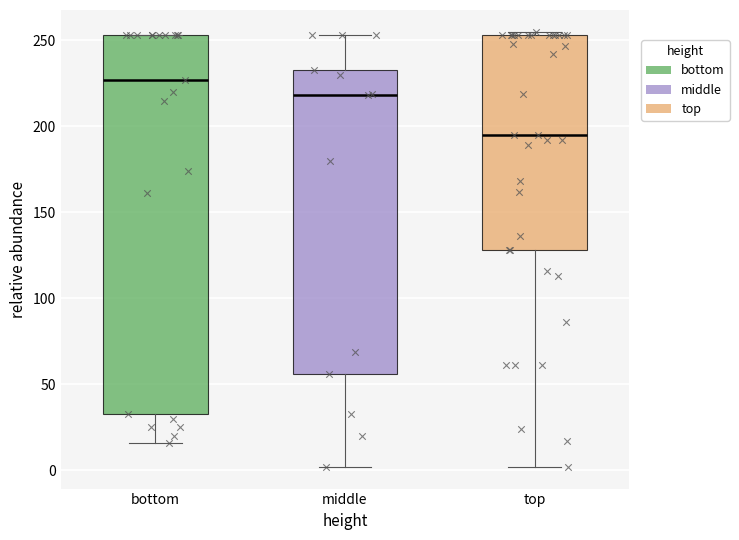

Which box is the tallest, from its lower edge to its upper edge?

bottom